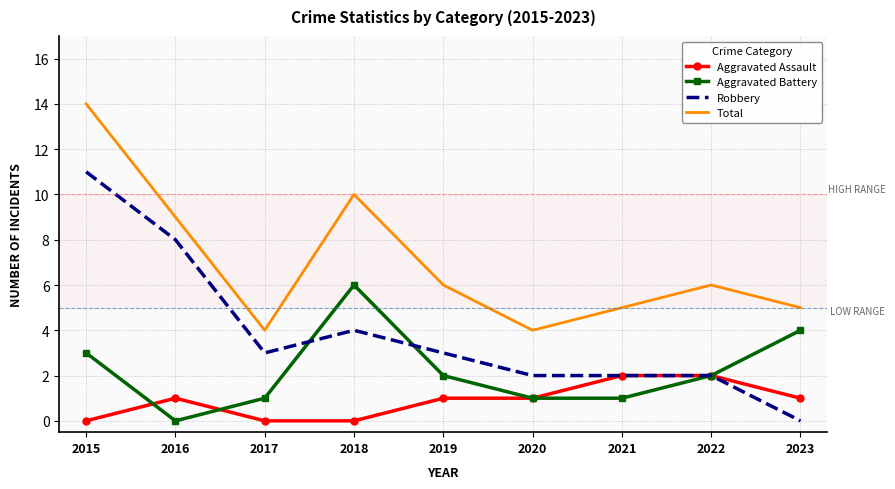

True or false: Robbery and Total intersect in this chart.

False